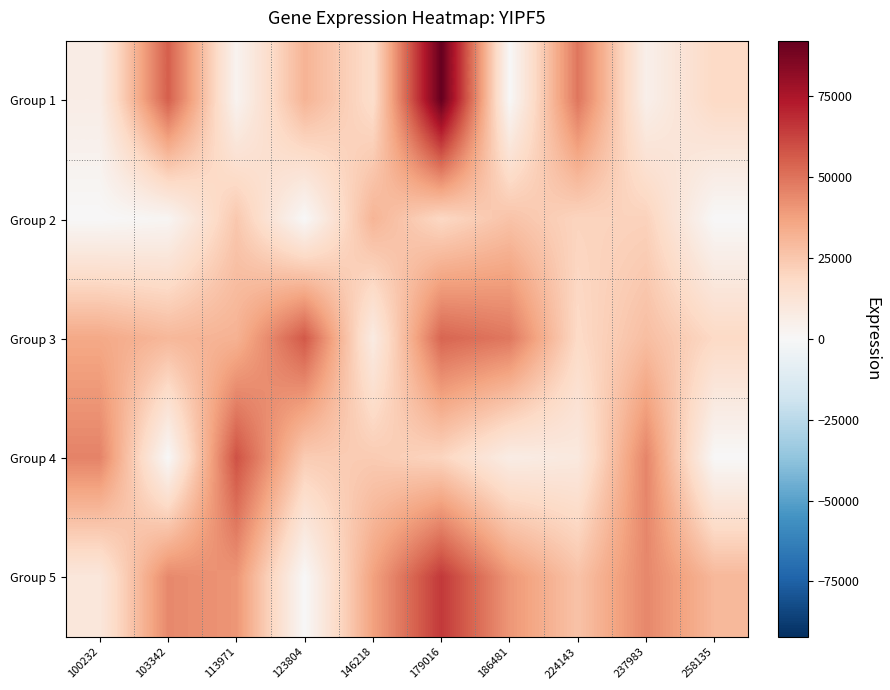

Which series has the largest total across all categories?

Group 5